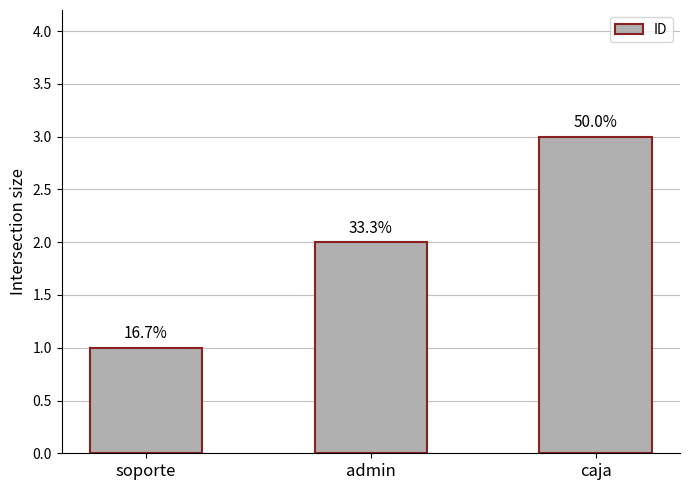

What is the maximum value shown in the chart?

3